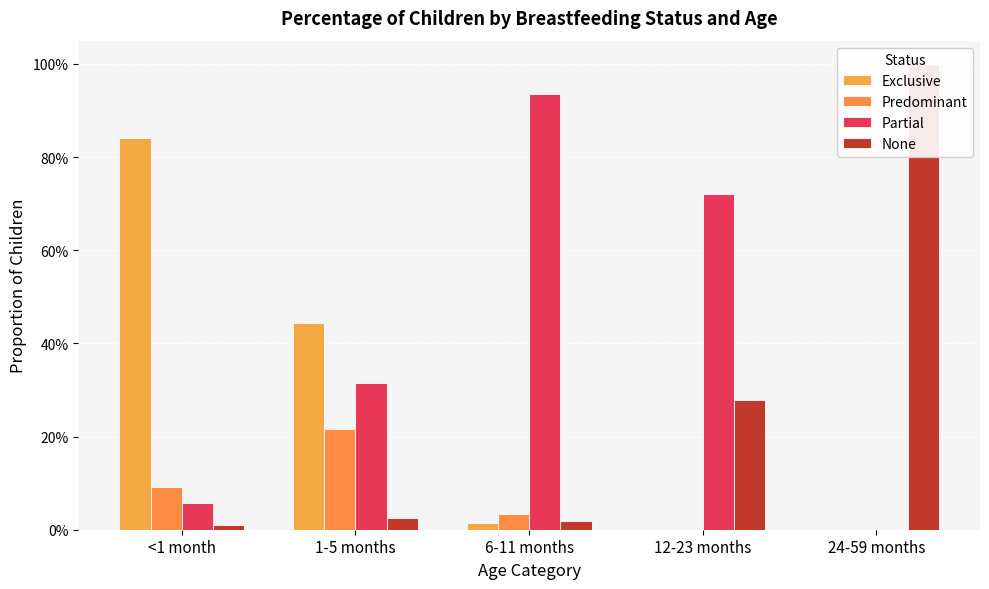

Which category has the lowest value across all series?

12-23 months